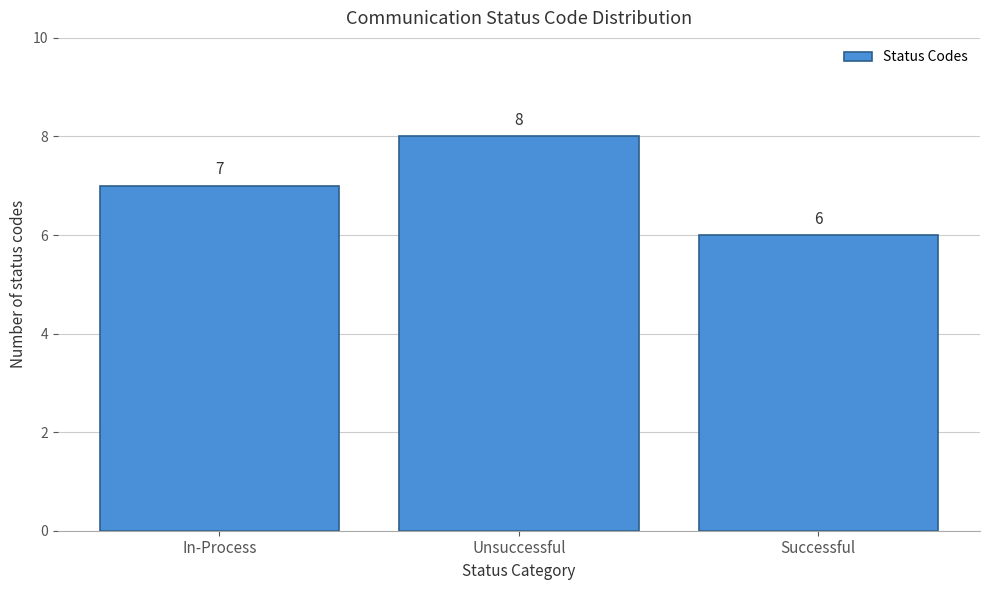

Reading left to right, what are all the values shown in this chart?

7	8	6